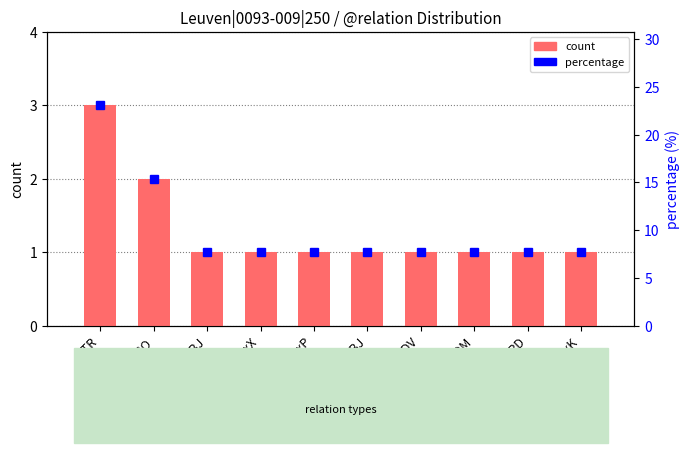

Rank the categories by value from lowest to highest.

SBJ, AuxX, AuxP, OBJ, ADV, PNOM, COORD, AuxK, PRED_CO, ATR